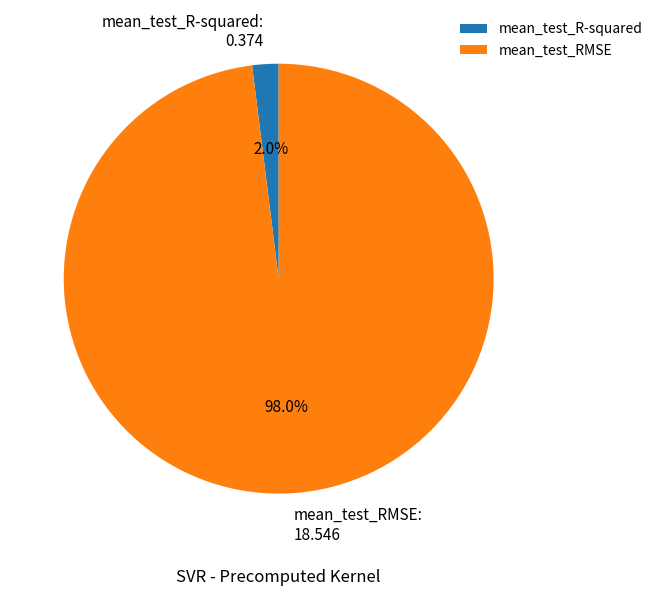

How much of the chart is everything except mean_test_RMSE?

2.0%